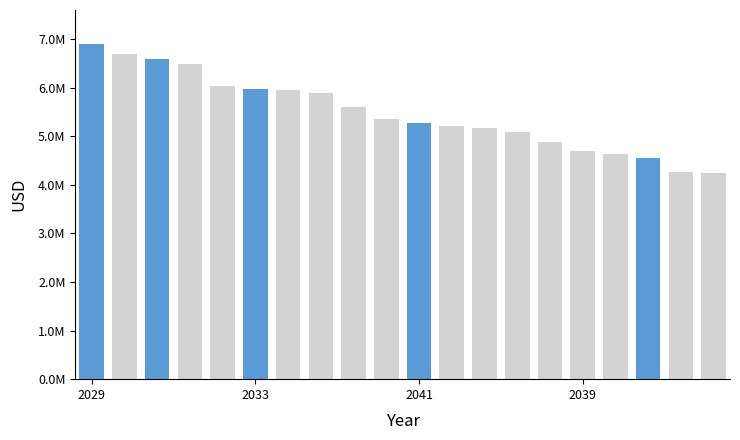

Reading left to right, extract all data points from this chart.

6904841.1	6682918.3	6592261.5	6485535.8	6029002.1	5980204.0	5944472.7	5879271.9	5591412.3	5344394.9	5265969.6	5208952.2	5161409.7	5090736.1	4888445.0	4688163.1	4639685.1	4559919.1	4261743.6	4247105.8